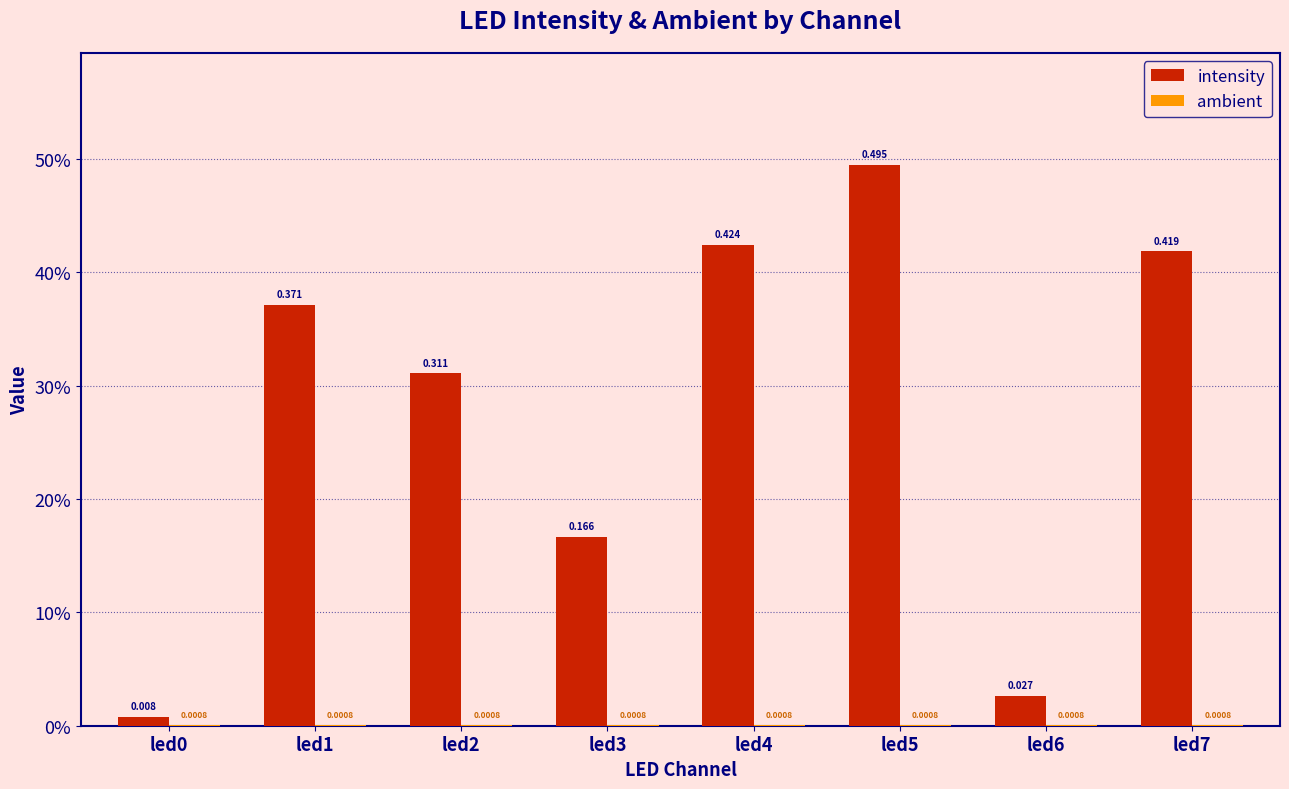

The value of intensity at led5 is 0.5. True or false?

True